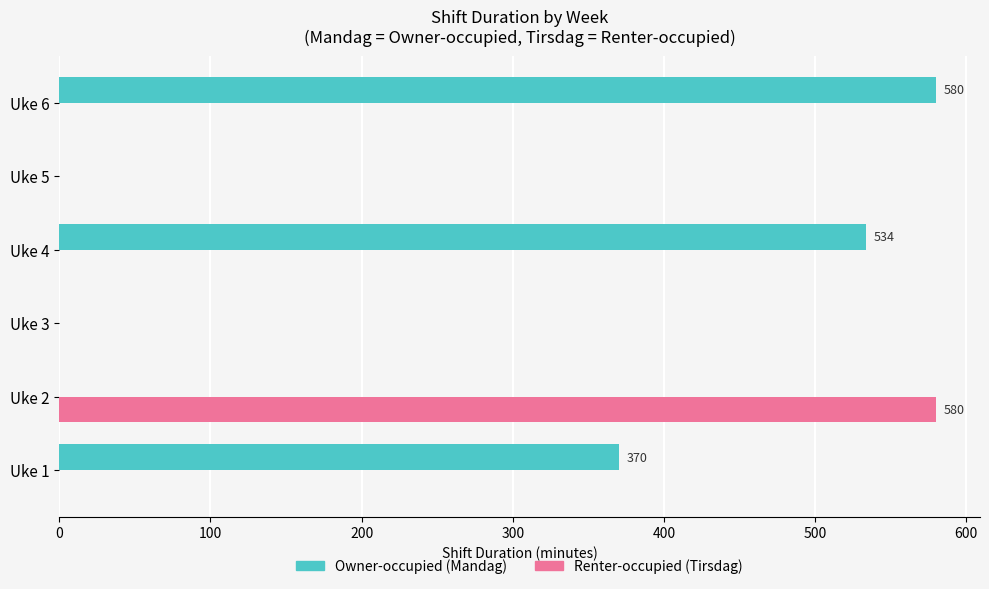

What is the greatest value displayed?

580